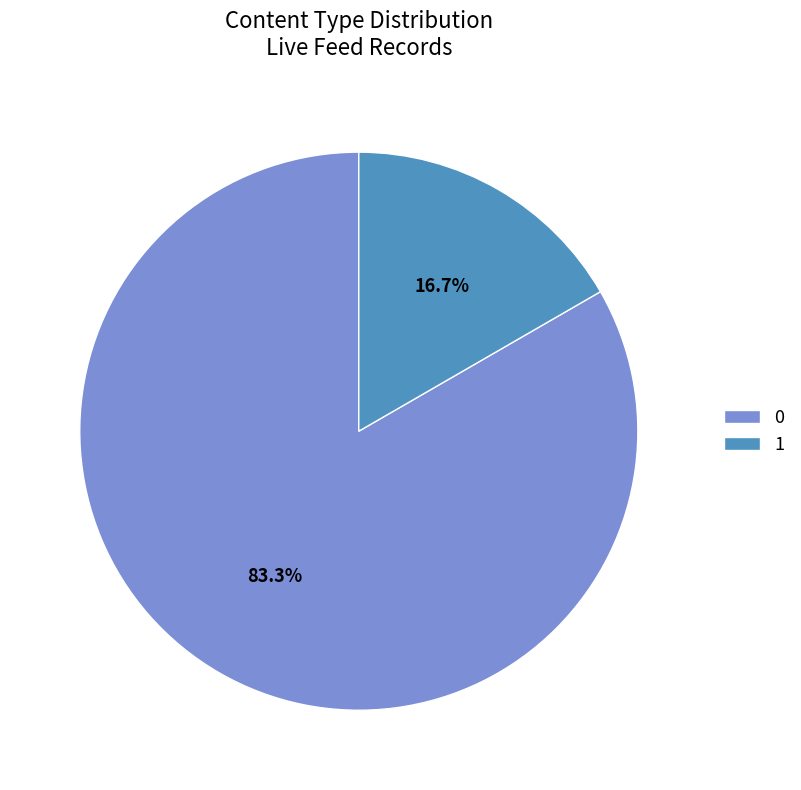

Rank the categories by value from highest to lowest.

0, 1